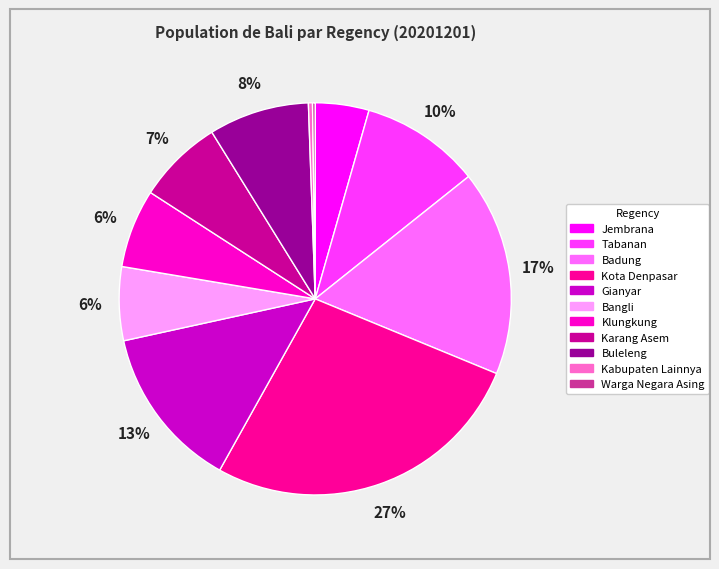

To the nearest percent, what is the average slice percentage?

9%